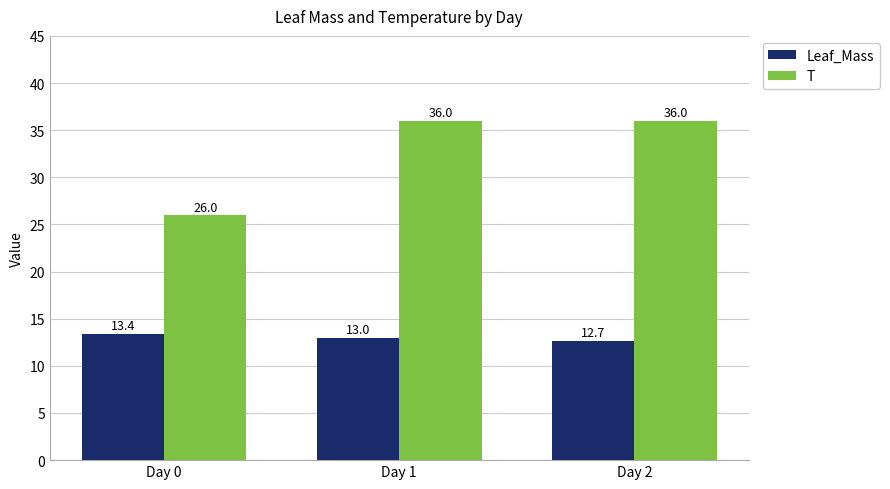

The value of T at Day 0 is 15.0. True or false?

False